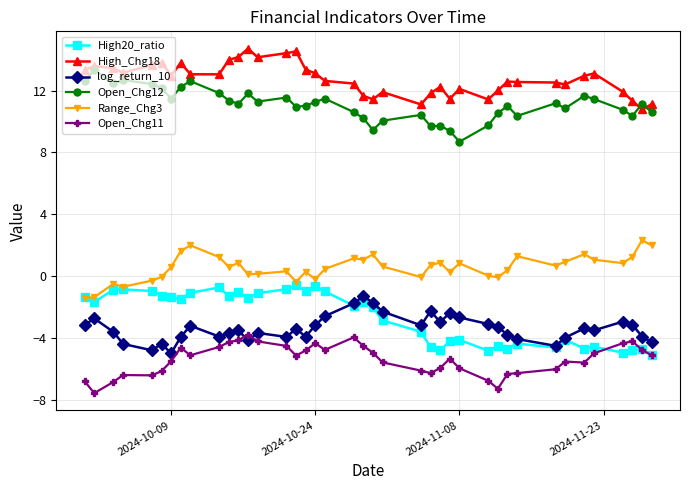

How many lines are shown in the chart?

6